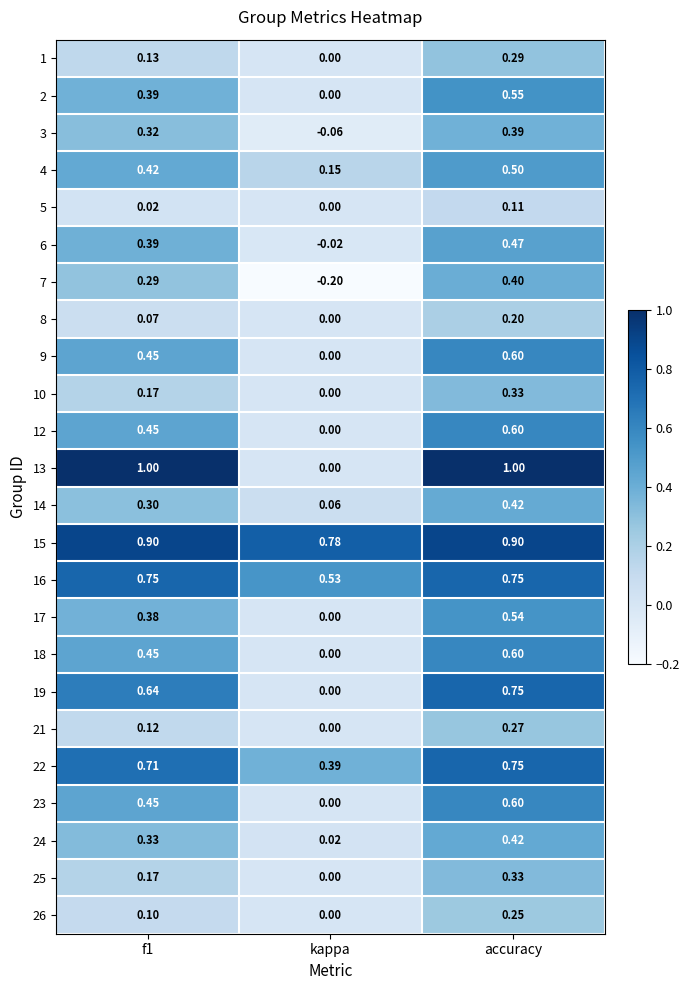

Where is 7 nearest to the value 0?

kappa